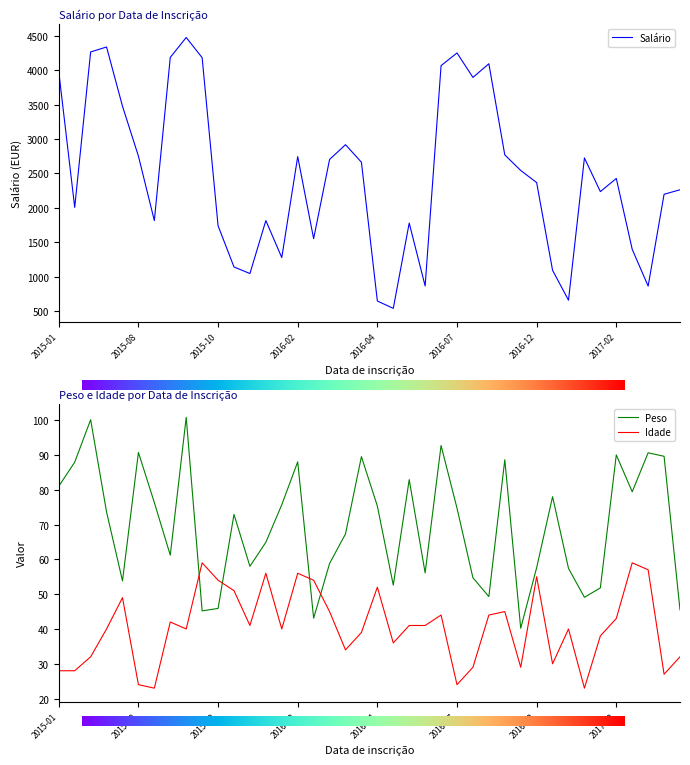

Is it true that Salário equals 2703.8 at 2016-03-17?

True